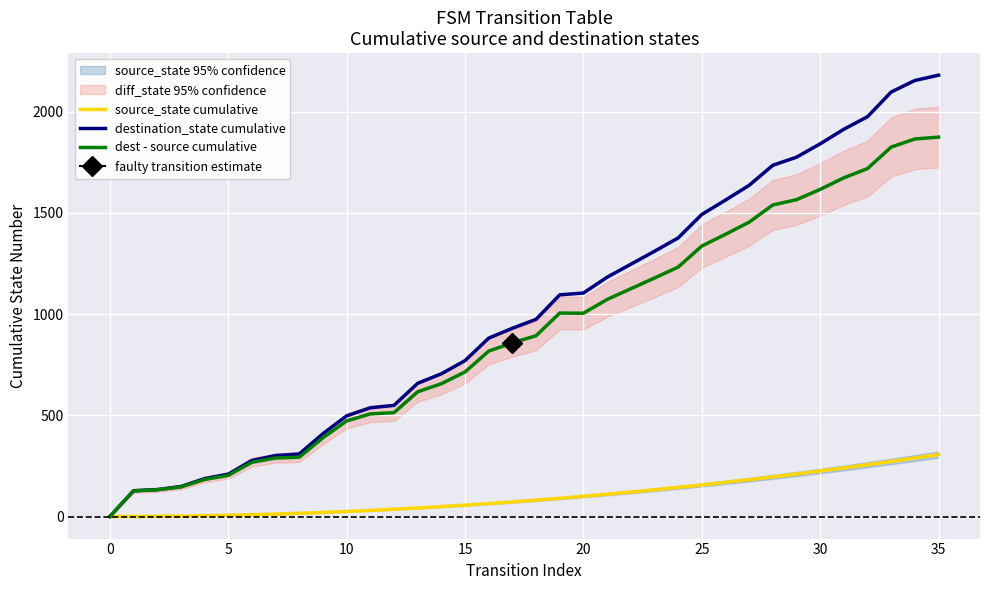

At how many categories does at least one series exceed 647?

23